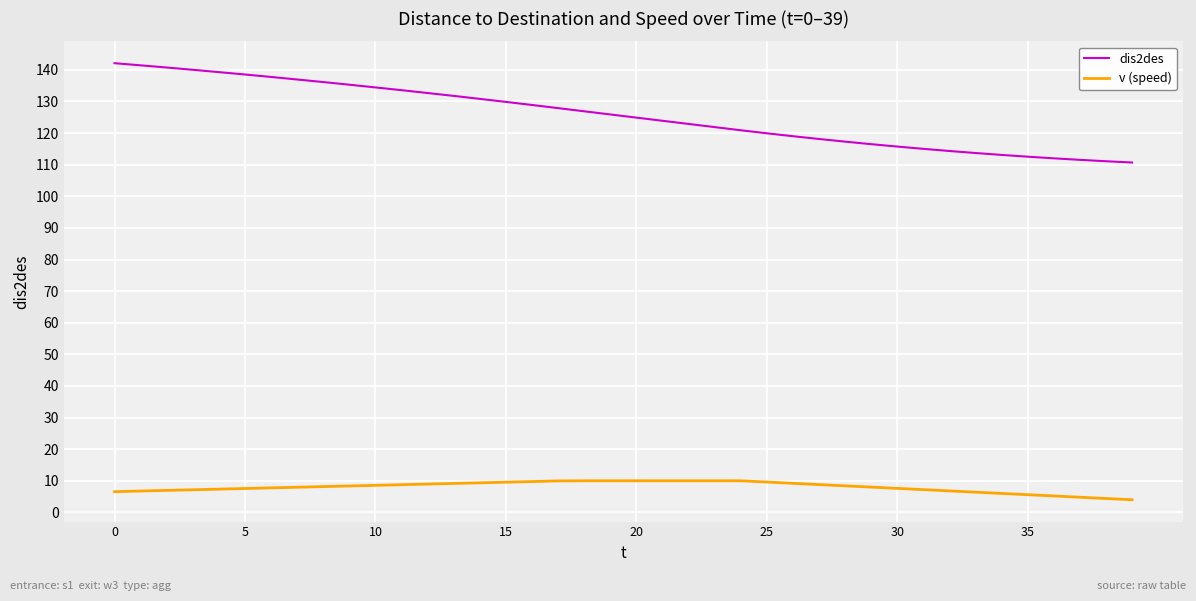

Which series has the largest range (max minus min)?

dis2des